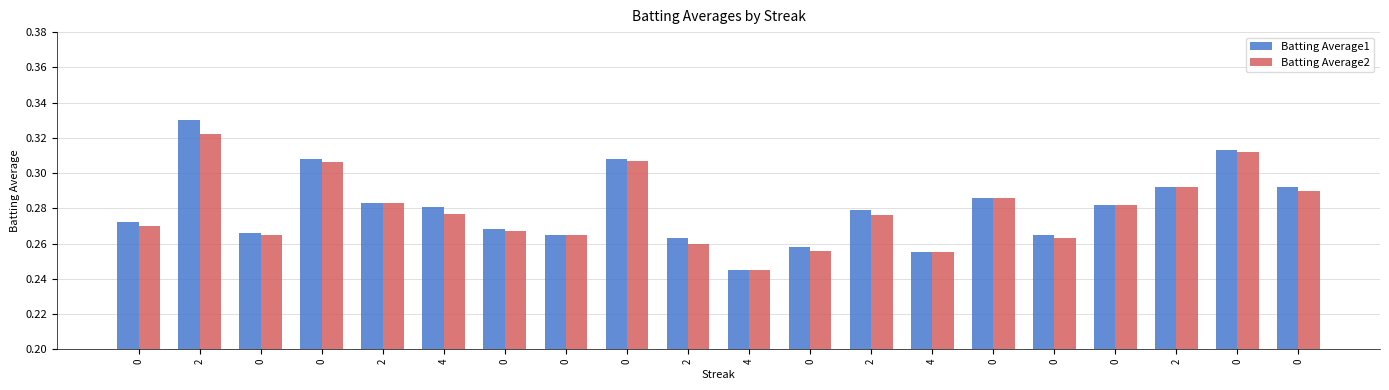

What is the greatest value displayed?

0.3